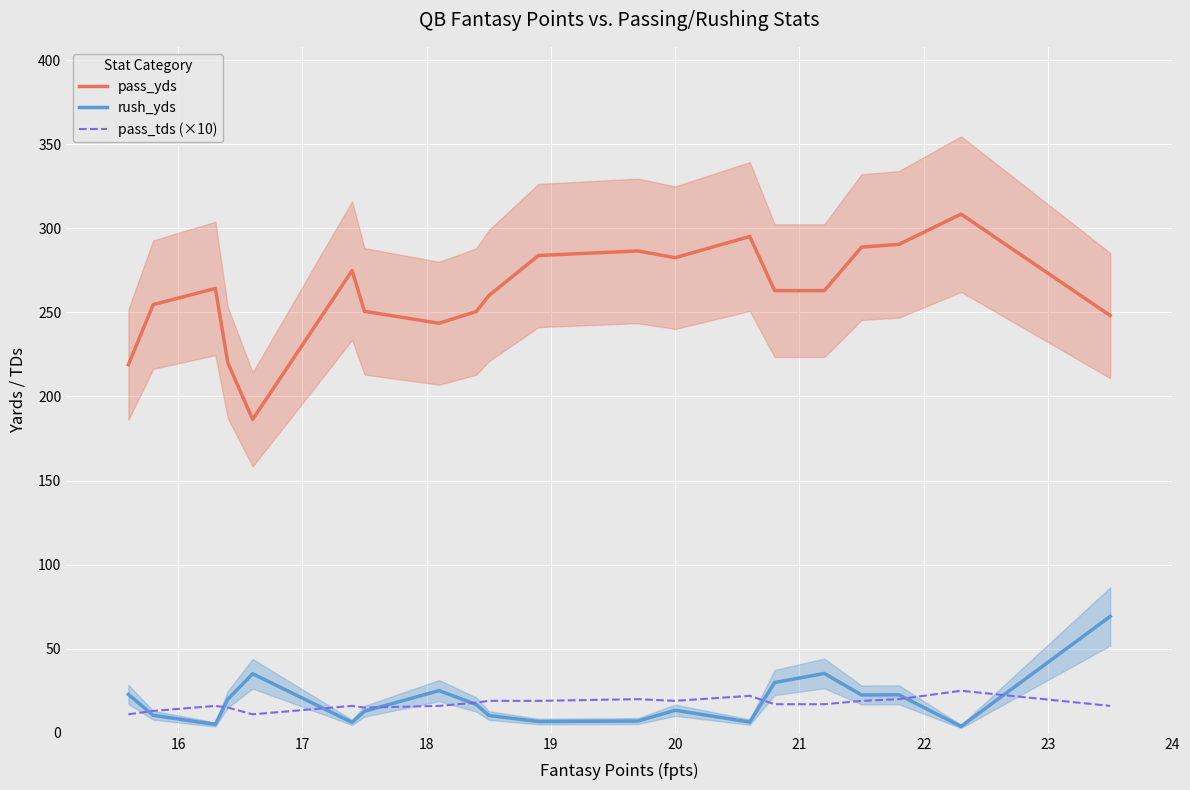

What is the highest value of the pass_tds (×10) series?

25.0